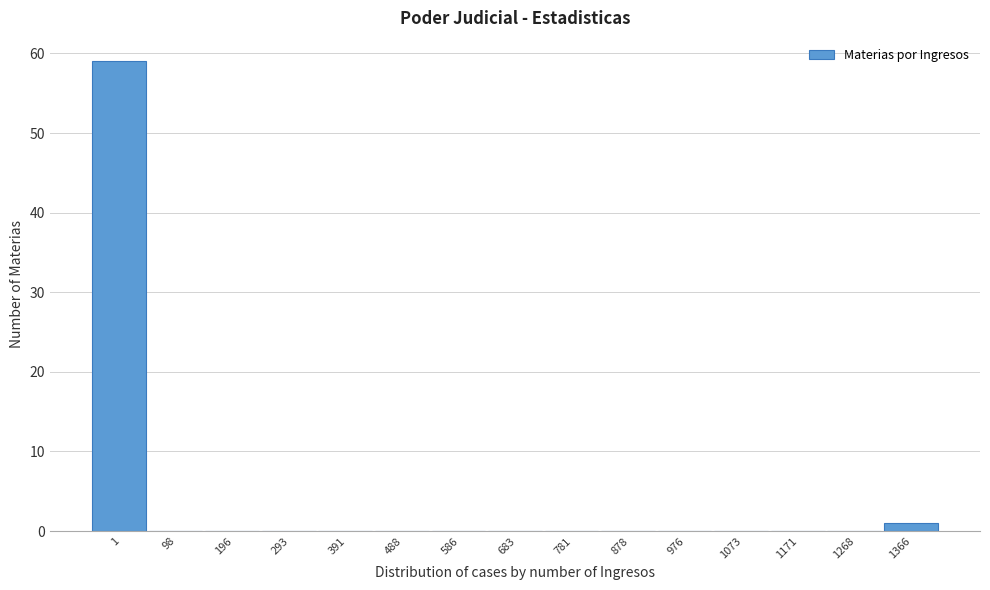

Reading left to right, extract all data points from this chart.

1=59	98=0	196=0	293=0	391=0	488=0	586=0	683=0	781=0	878=0	976=0	1073=0	1171=0	1268=0	1366=1